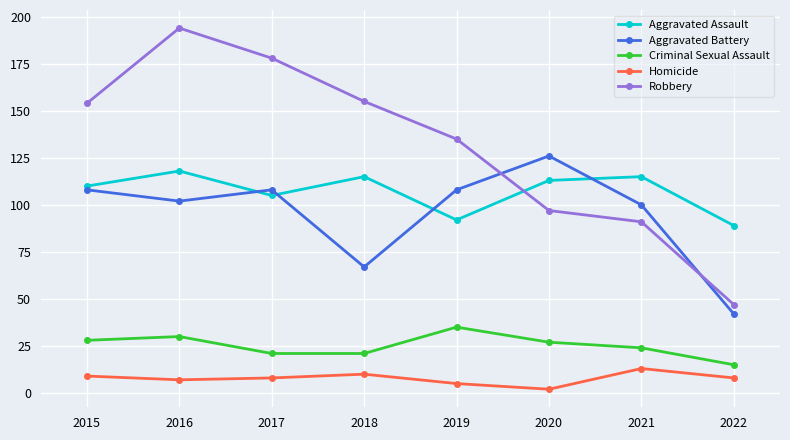

At which label does Aggravated Assault reach its peak?

2016